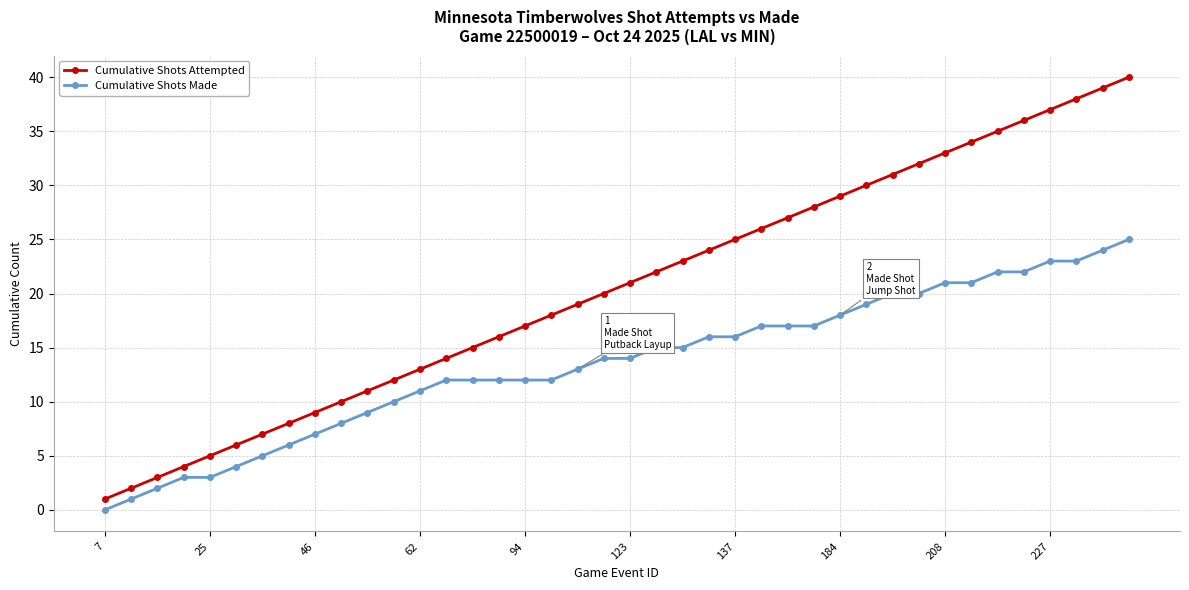

What is the average value of the Cumulative Shots Made series?

14